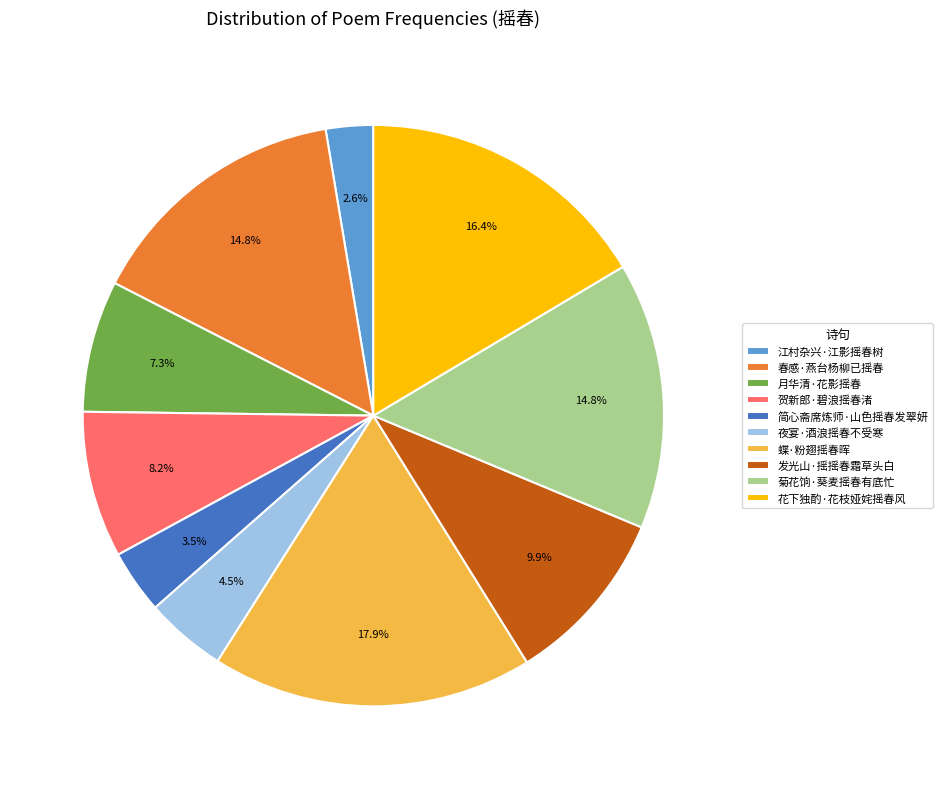

The 蝶·粉翅摇春晖 slice represents 18% of the pie. True or false?

True